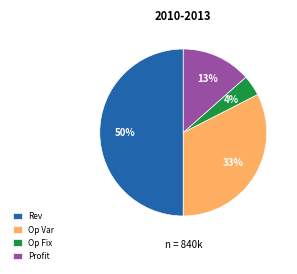

Rank the categories by value from highest to lowest.

Rev, Op Var, Profit, Op Fix